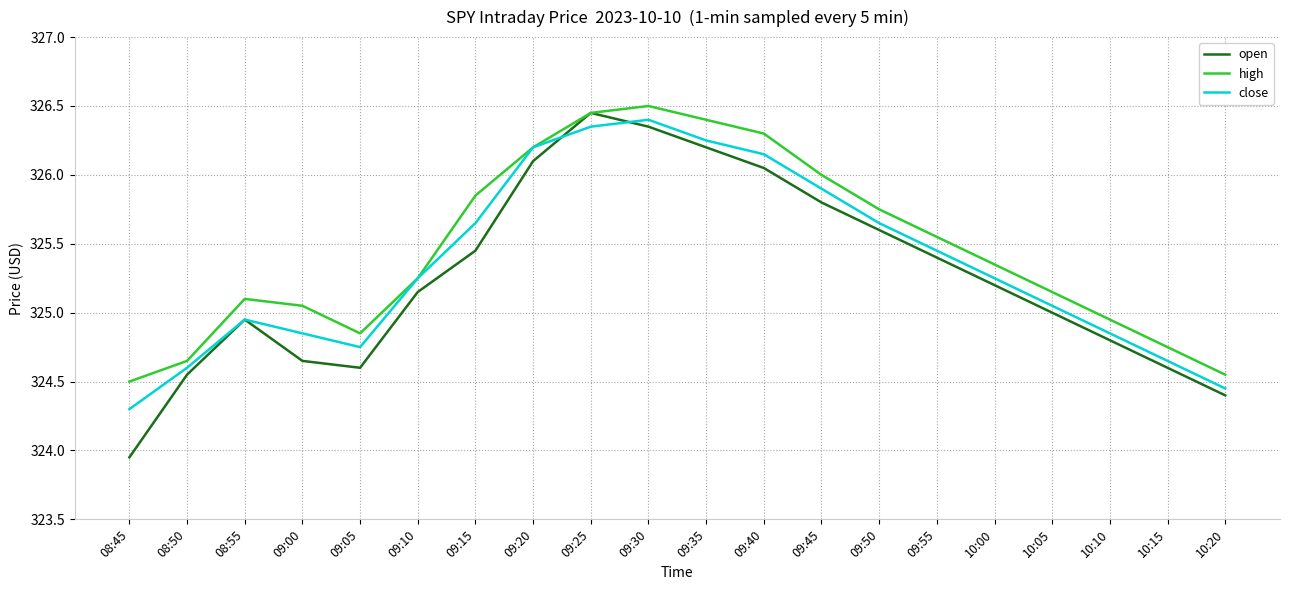

The high series shows 82.0 at 08:45. True or false?

False